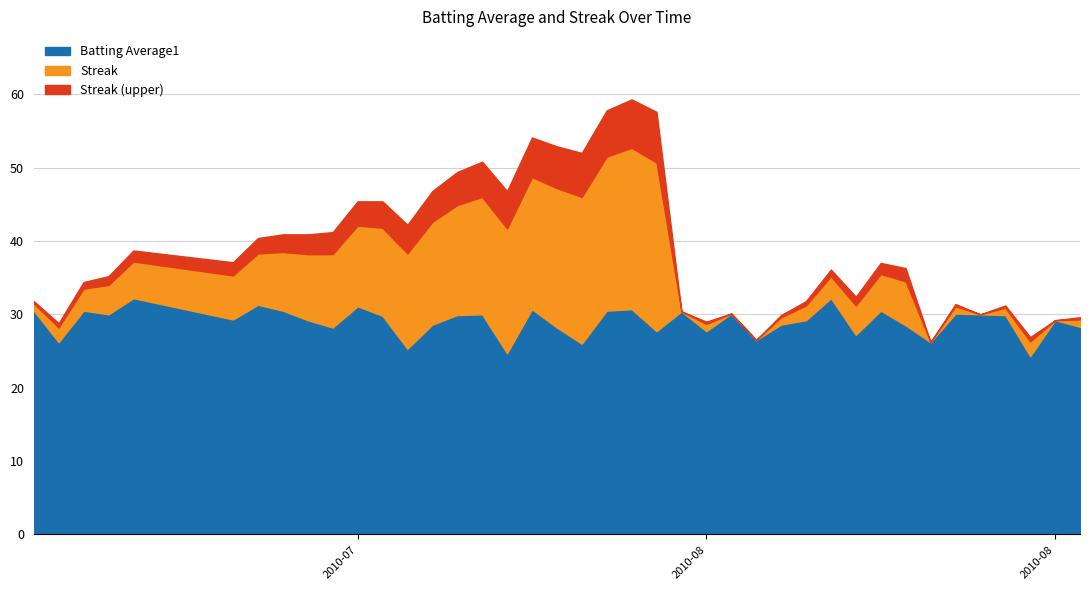

How many lines are shown in the chart?

3